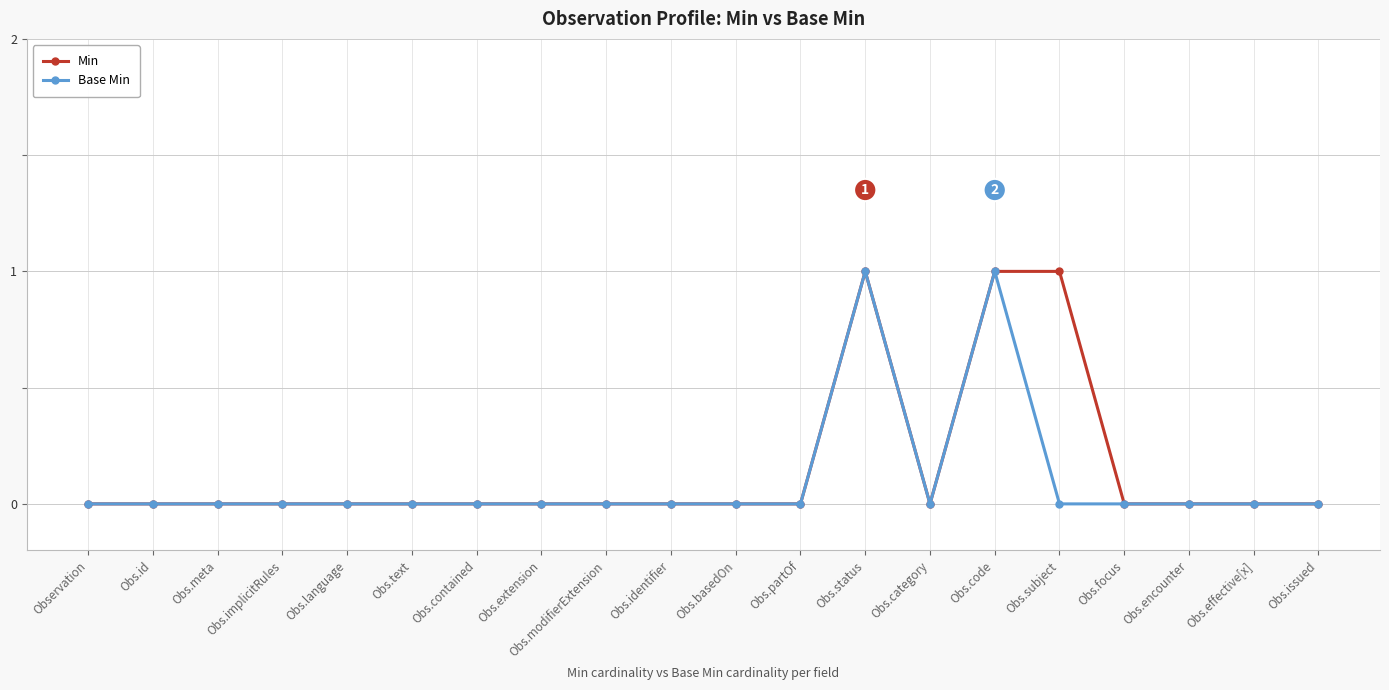

Does the chart display data point markers on the line(s)?

Yes